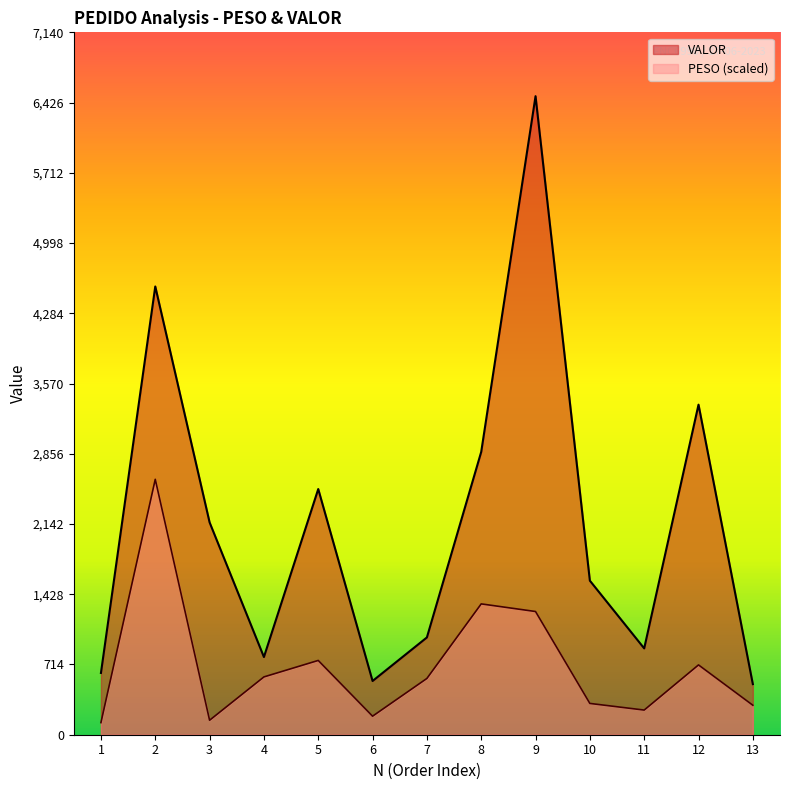

Where does the PESO series first go above 572?

2